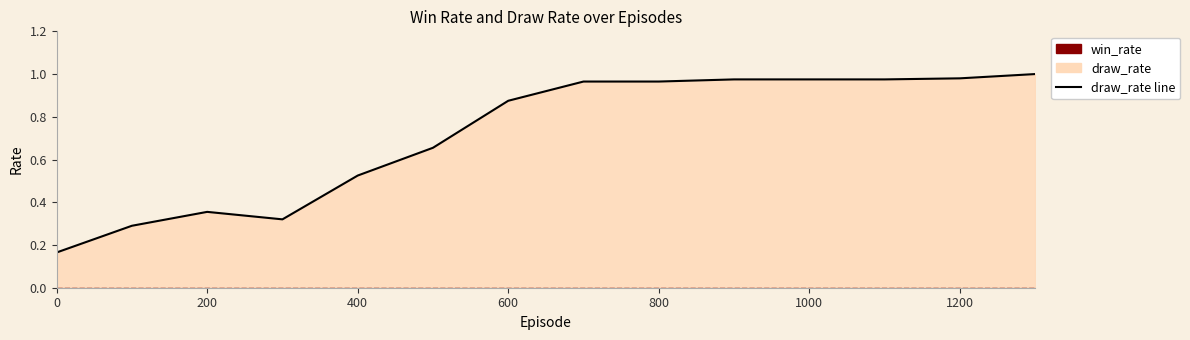

How many interior local peaks (higher than both neighbors) does the data have?

1